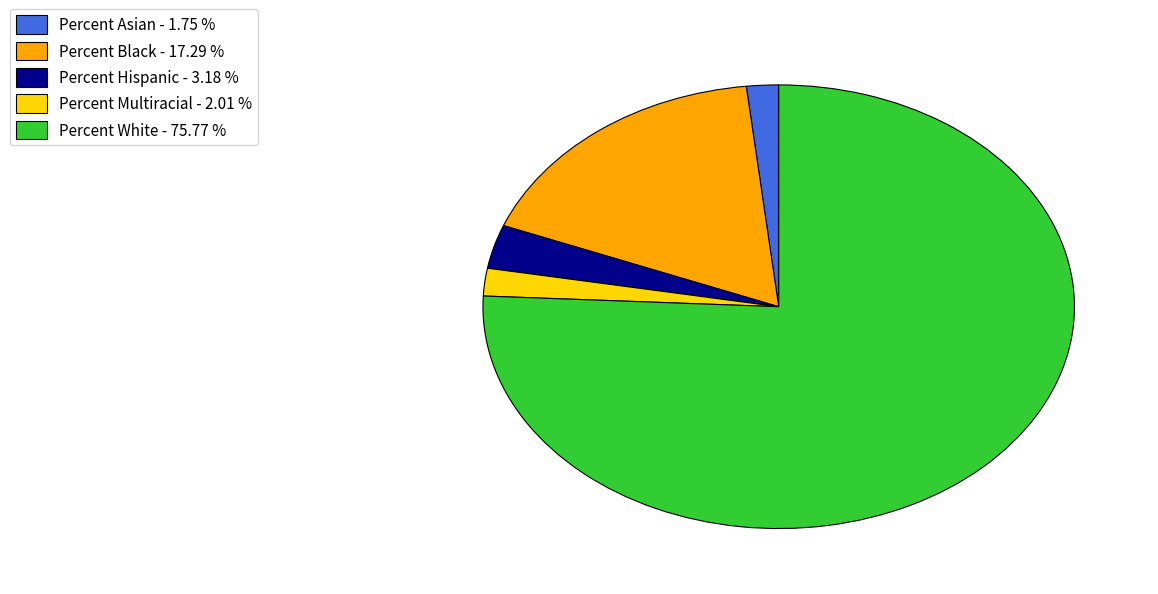

What is the largest slice in the pie chart?

Percent White - 75.77 %